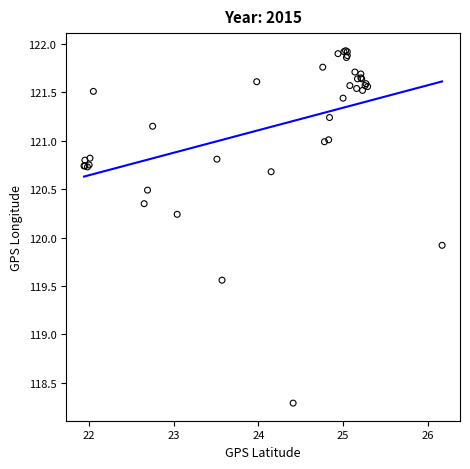

What Y value in the scatter plot is closest to 120?

119.9